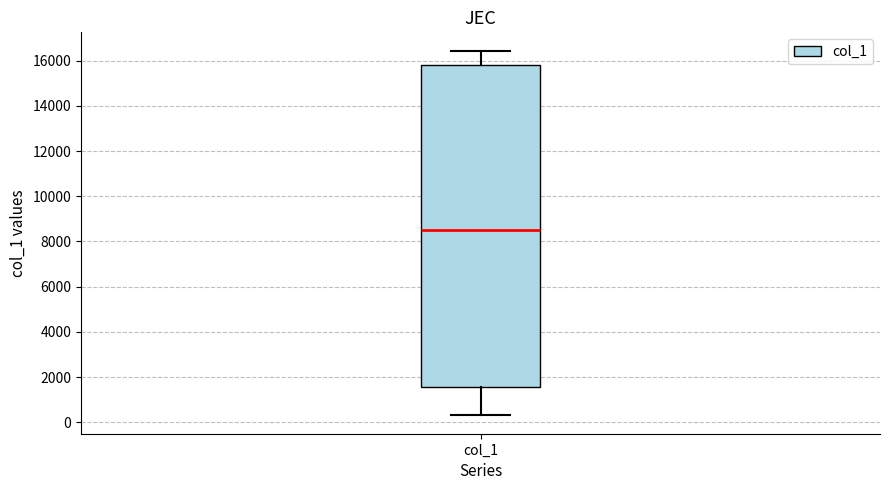

Read this box plot against the y-axis: the position of the median line, the range covered by the box, and the ends of both whiskers. The values are not printed on the chart, so give them approximately, as read against the axis.

median 8600, box 1600 to 15800, whiskers 200 to 16400